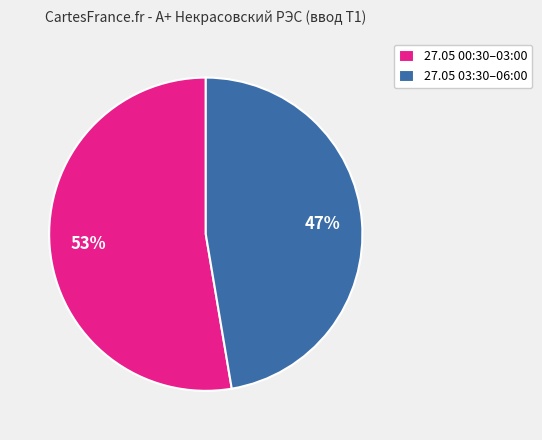

The 27.05 00:30–03:00 slice represents 53% of the pie. True or false?

True